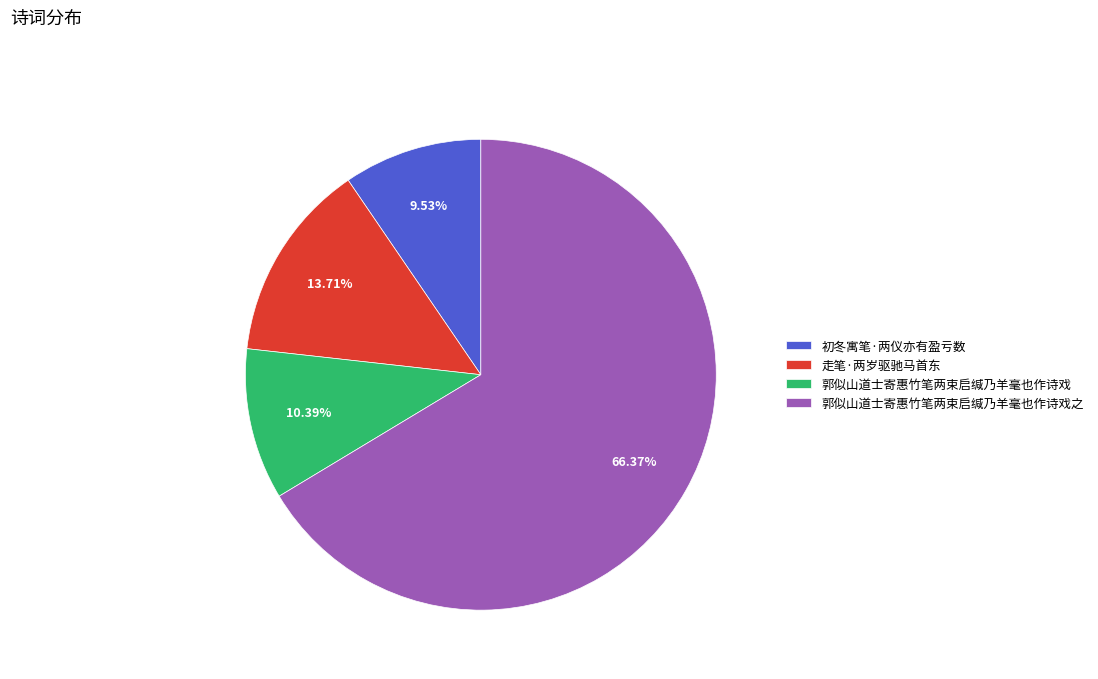

The 郭似山道士寄惠竹笔两束启缄乃羊毫也作诗戏 slice represents 10% of the pie. True or false?

True